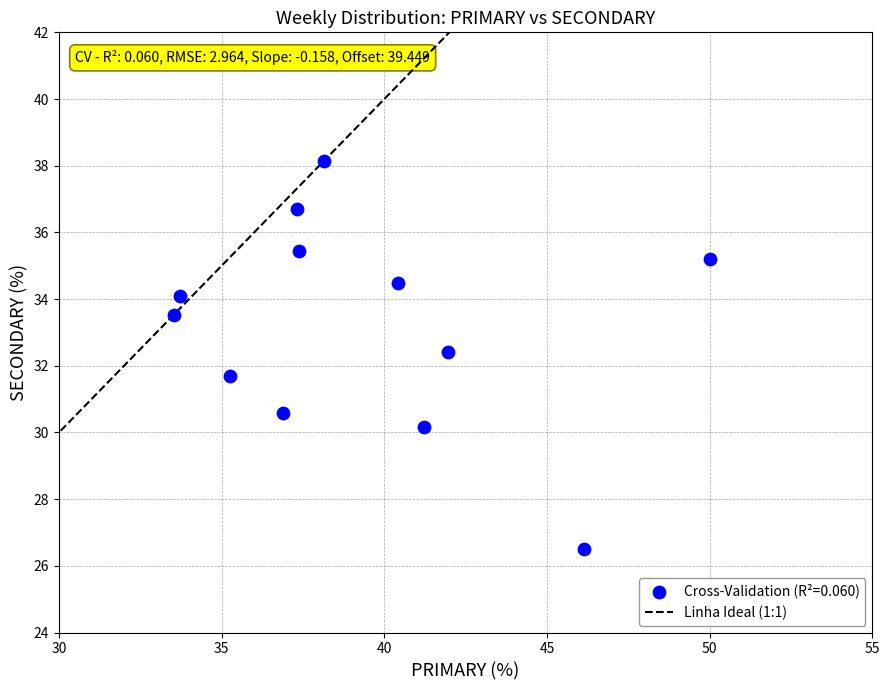

What is the range of X values (max minus min)?

16.5